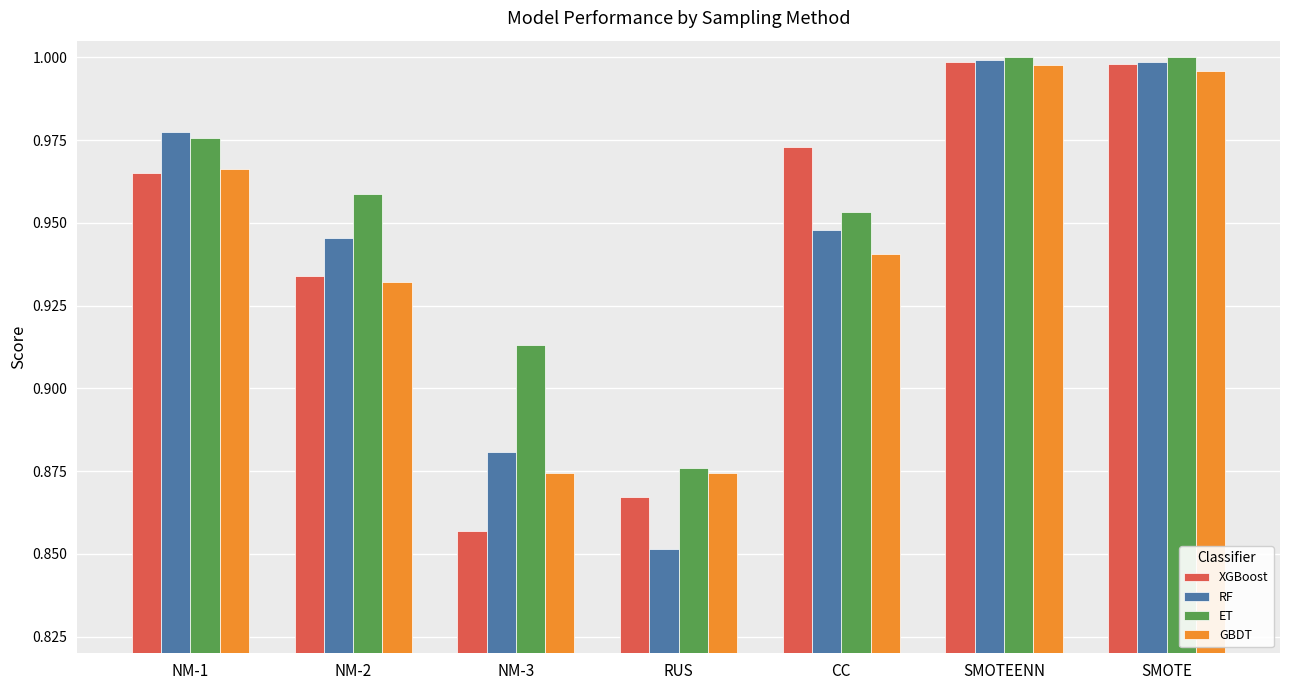

Where is RF nearest to the value 0?

RUS